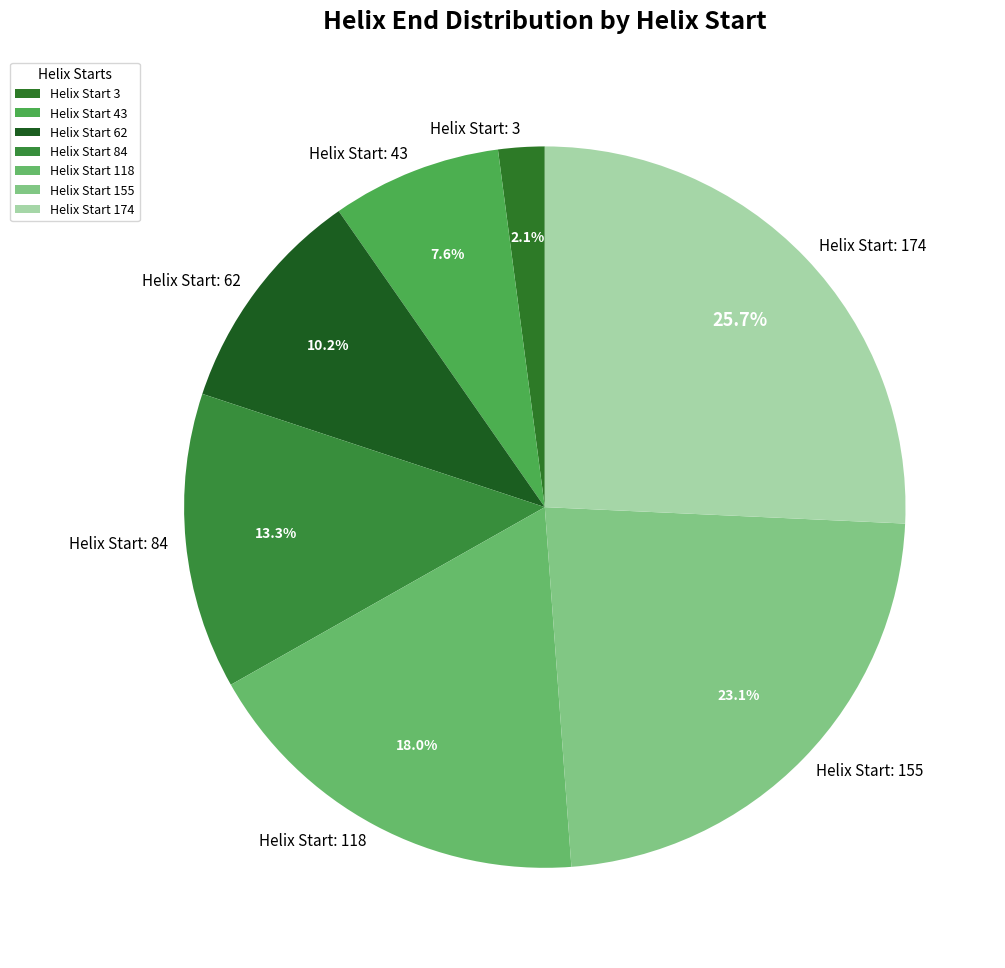

What is the total percentage of Helix Start: 84 and Helix Start: 174?

39.0%